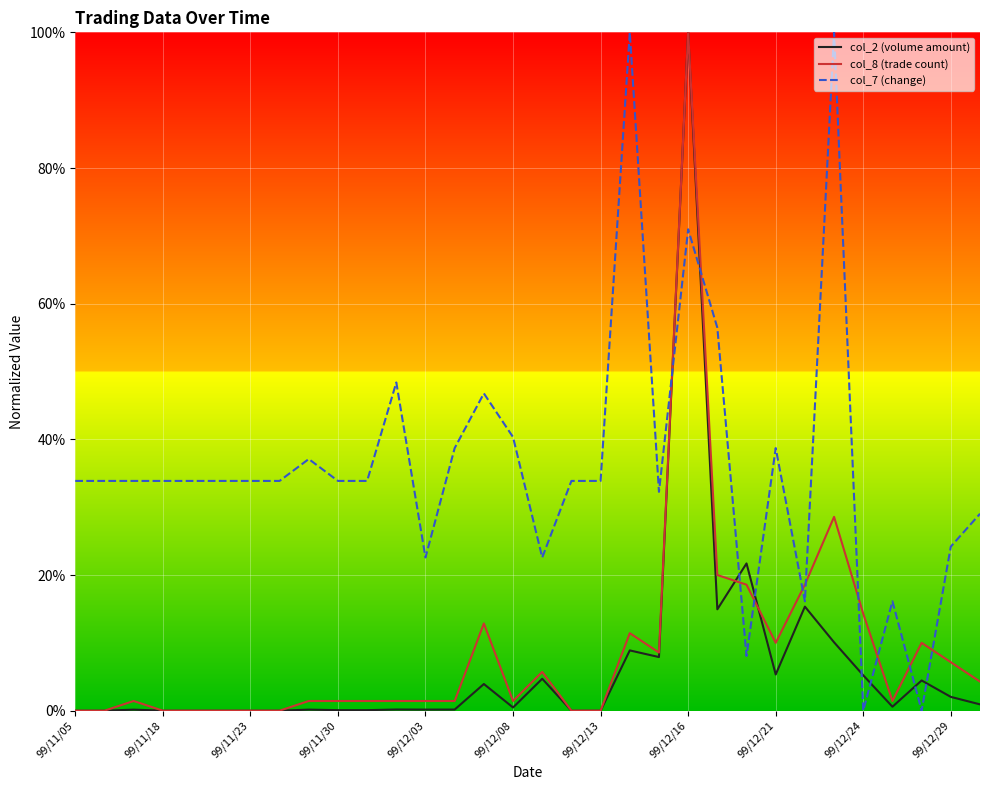

Rank the categories by col_2 (volume amount) value from lowest to highest.

99/11/05, 99/11/18, 99/11/30, 99/12/03, 99/12/08, 99/12/13, 99/12/16, 17, 18, 99/12/24, 99/12/29, 99/11/23, 99/12/21, 12, 13, 11, 15, 28, 31, 30, 14, 29, 16, 27, 24, 20, 19, 26, 22, 25, 23, 21